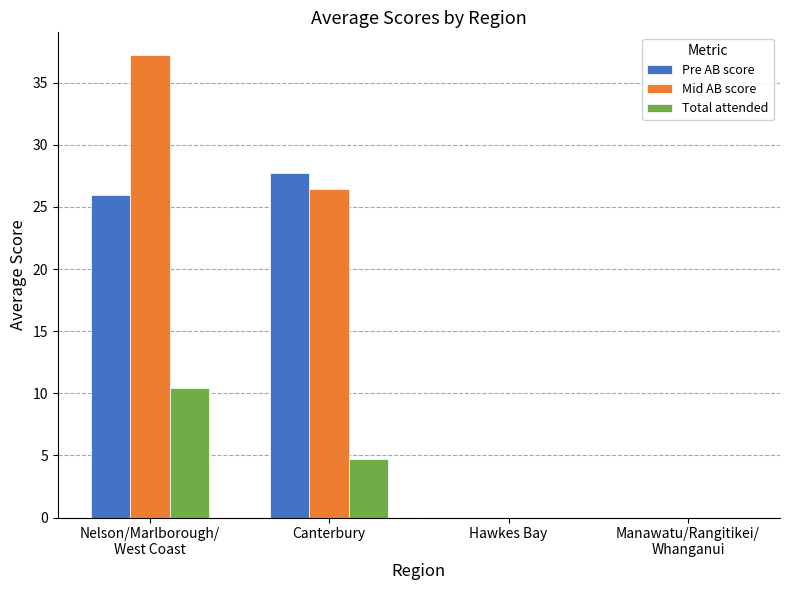

Which series has the largest total across all categories?

Pre AB score